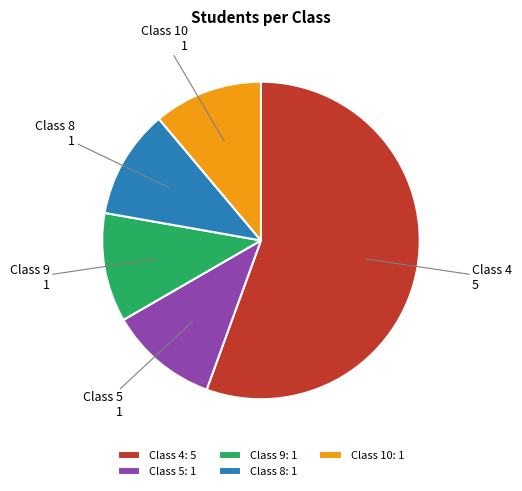

Approximately how many times larger is the value at Class 4 compared to Class 10?

5.0